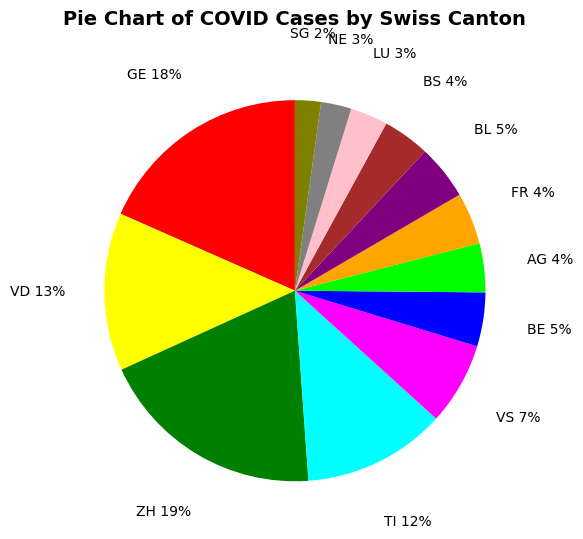

Combined, do VS 7% and BL 5% account for over 50%?

No